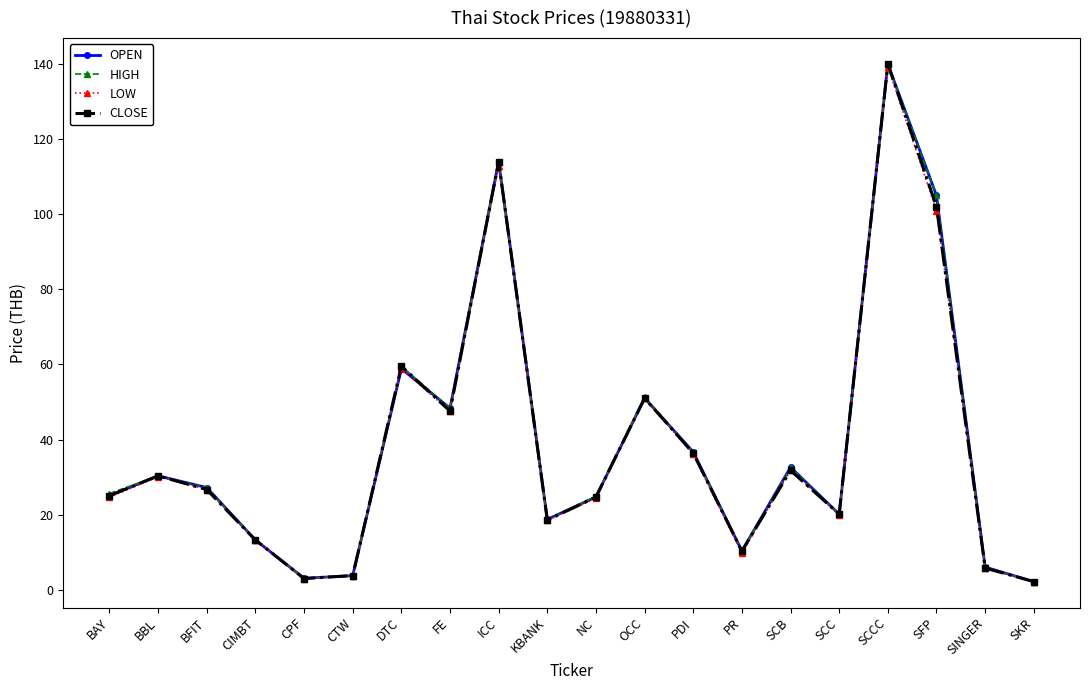

In LOW, how many points are lower than both neighbors (excluding endpoints)?

5